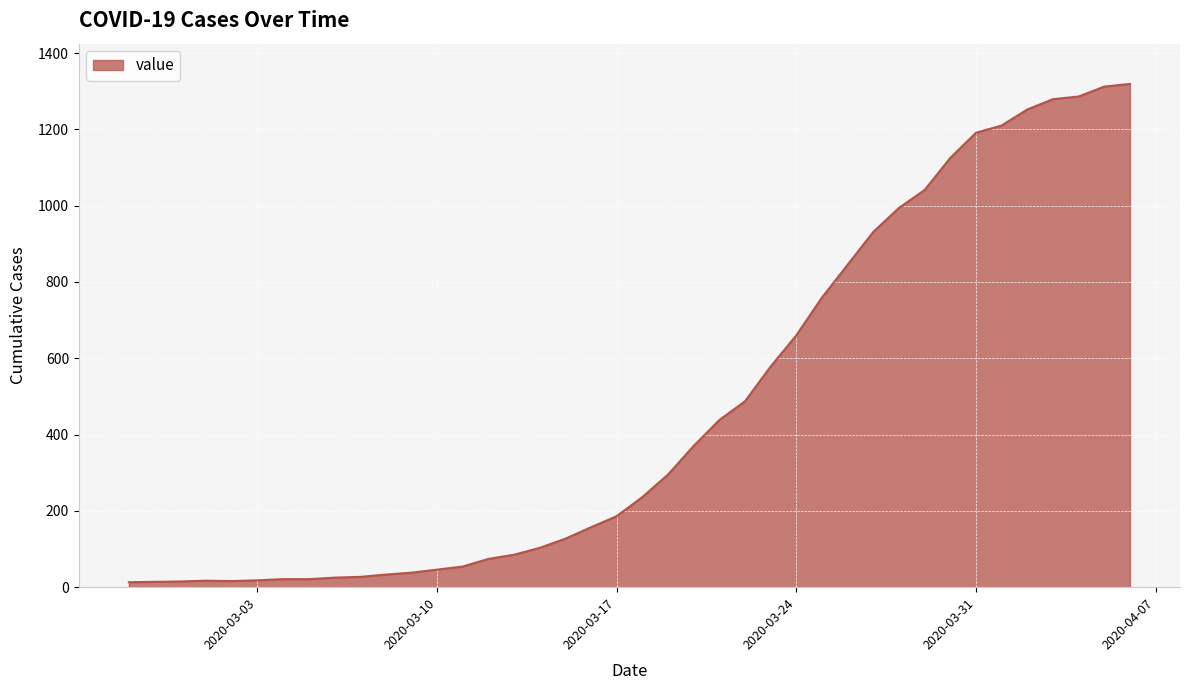

What is the difference between the maximum and minimum values?

1306